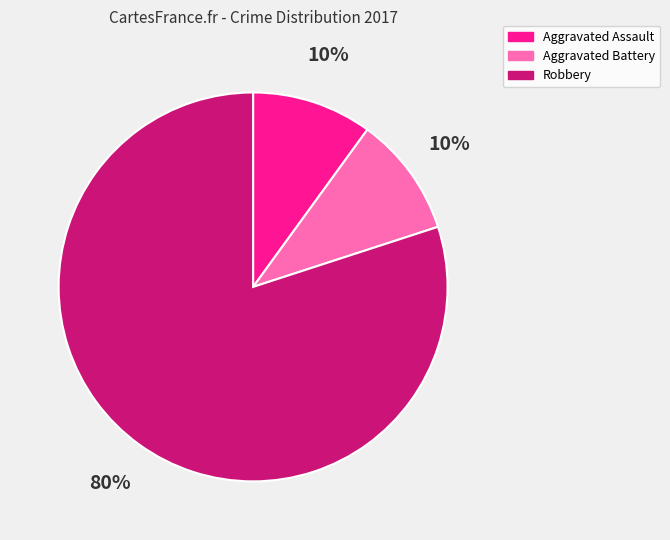

Do Aggravated Battery and Aggravated Assault together represent more than half of the pie?

No